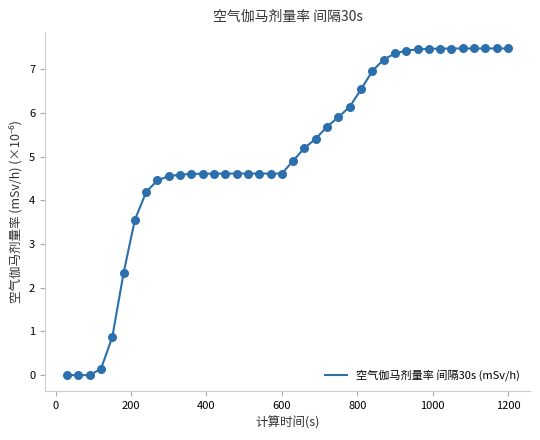

What is the difference between the maximum and minimum values?

7.5